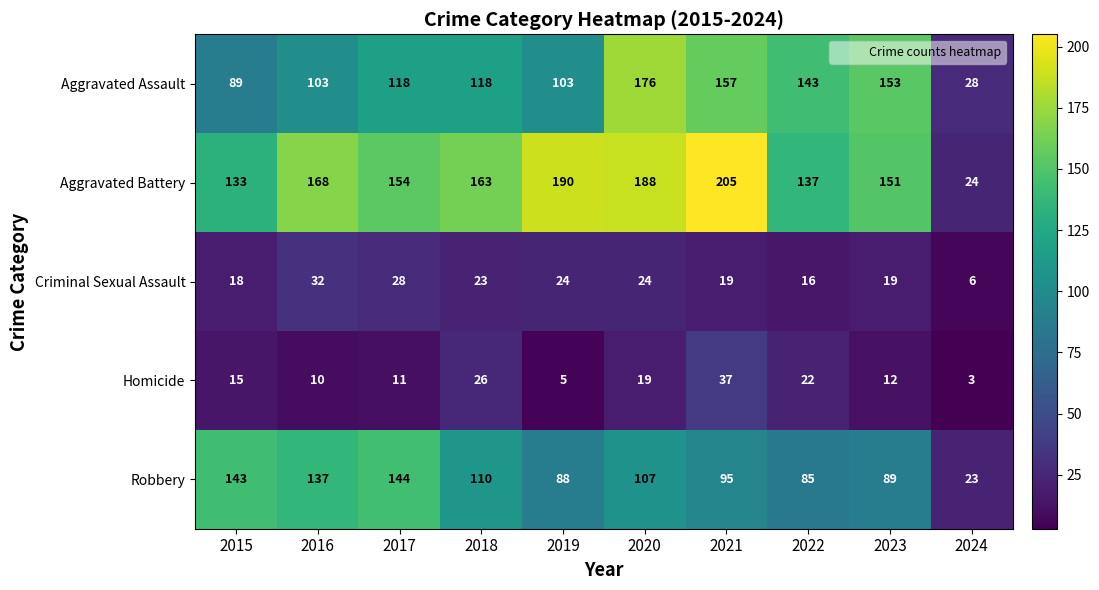

At which label is Robbery closest to 83?

2022